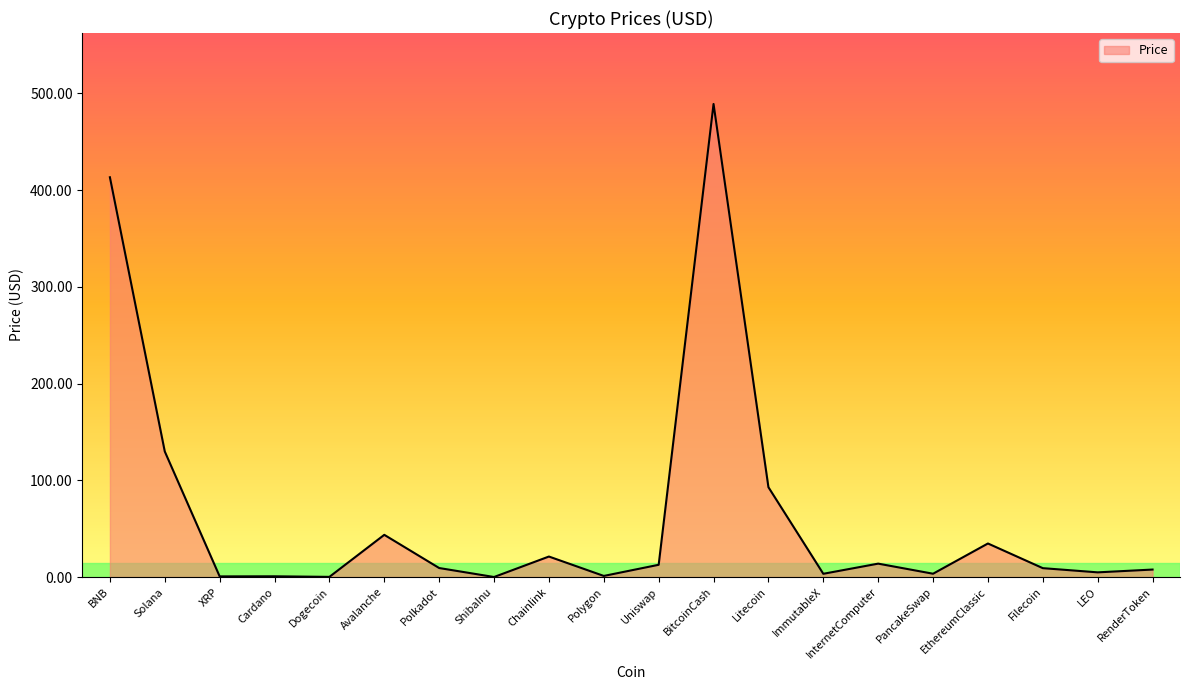

What is the sum of the values at RenderToken and InternetComputer?

21.5